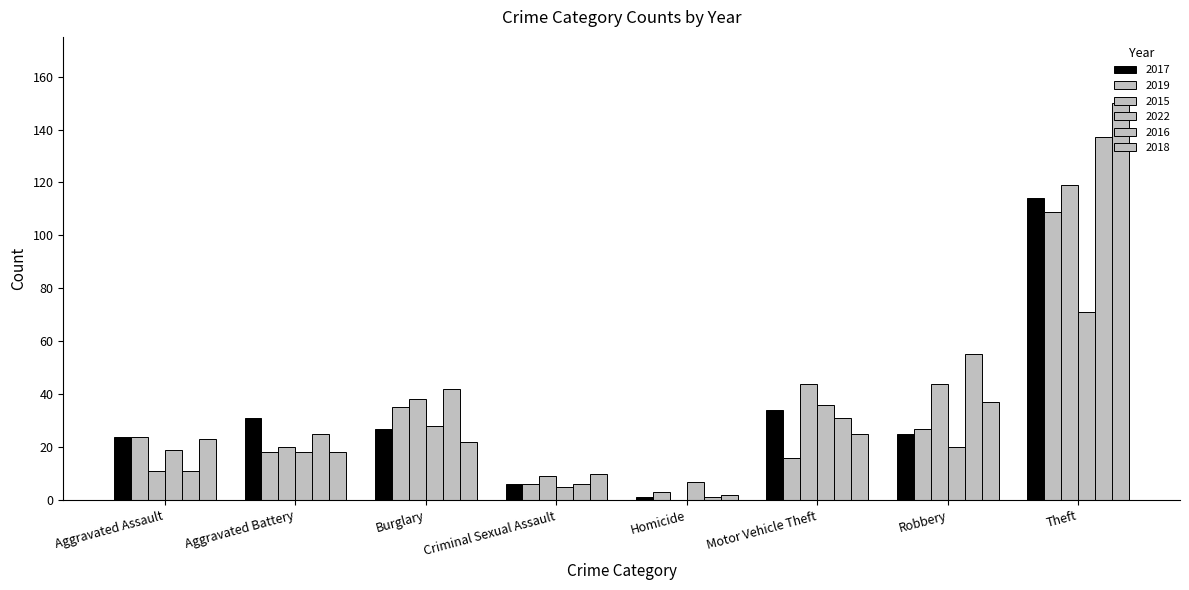

How many series are shown in this chart?

6